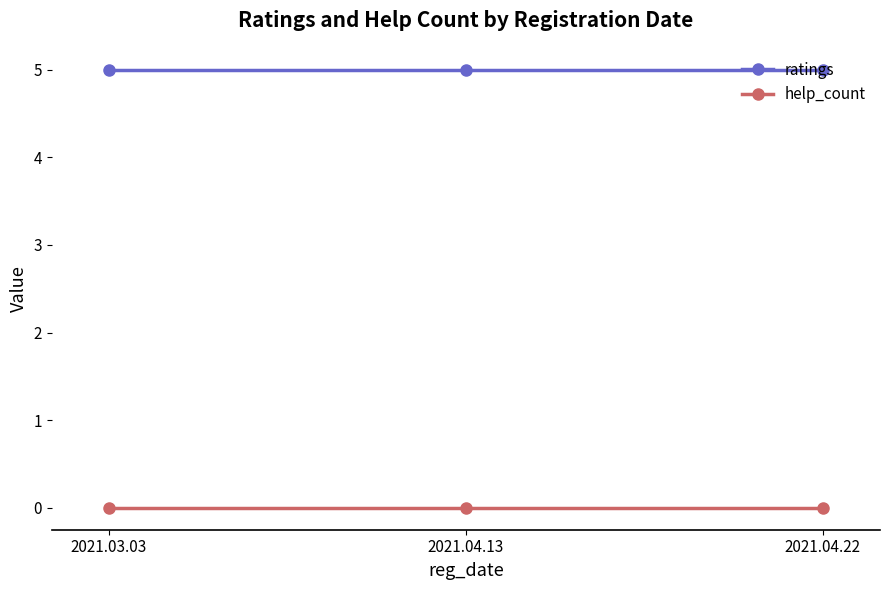

What is the maximum value shown in the chart?

5